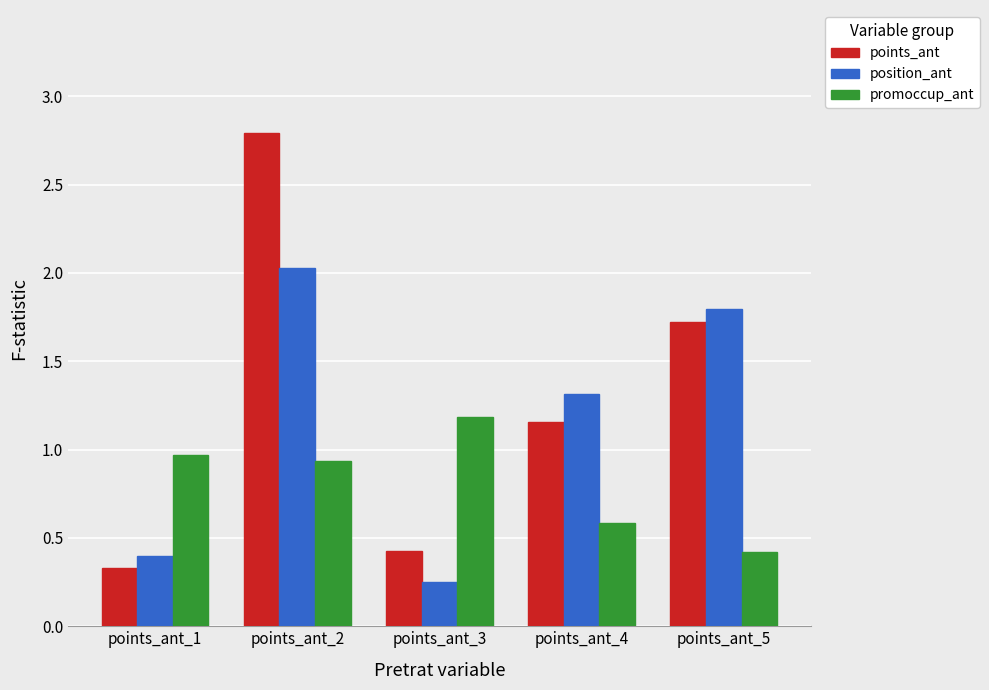

Which series has the largest range (max minus min)?

points_ant